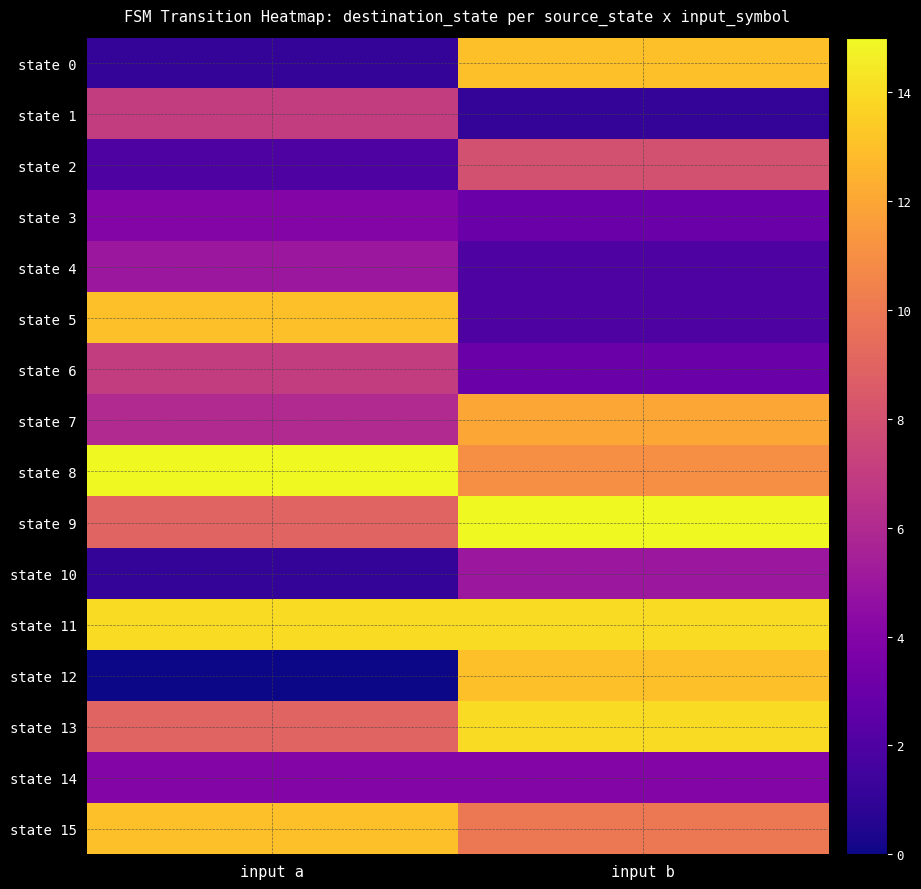

Reading right to left, transcribe all the data shown in this chart.

state 0: input b=13	input a=1
state 1: input b=1	input a=7
state 2: input b=8	input a=2
state 3: input b=3	input a=4
state 4: input b=2	input a=5
state 5: input b=2	input a=13
state 6: input b=3	input a=7
state 7: input b=12	input a=6
state 8: input b=11	input a=15
state 9: input b=15	input a=9
state 10: input b=5	input a=1
state 11: input b=14	input a=14
state 12: input b=13	input a=0
state 13: input b=14	input a=9
state 14: input b=4	input a=4
state 15: input b=10	input a=13